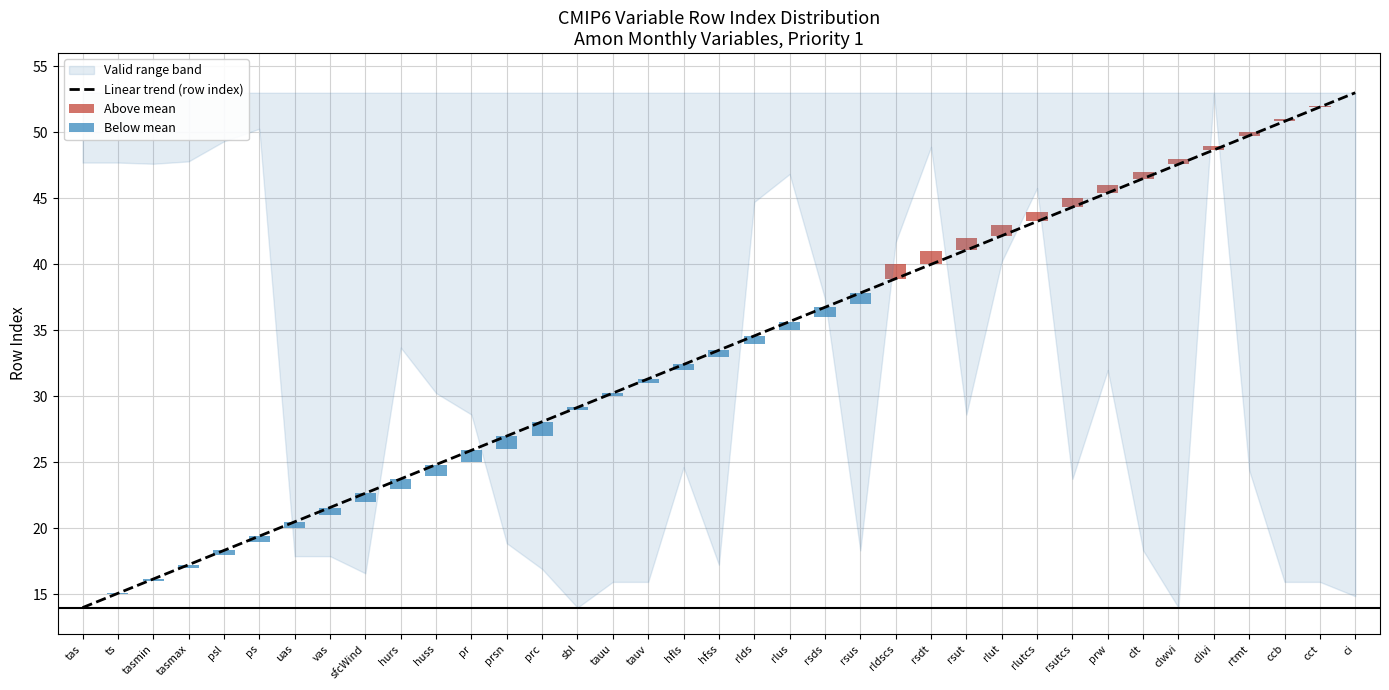

Approximately how many times larger is the value at rlus compared to tasmin?

2.2